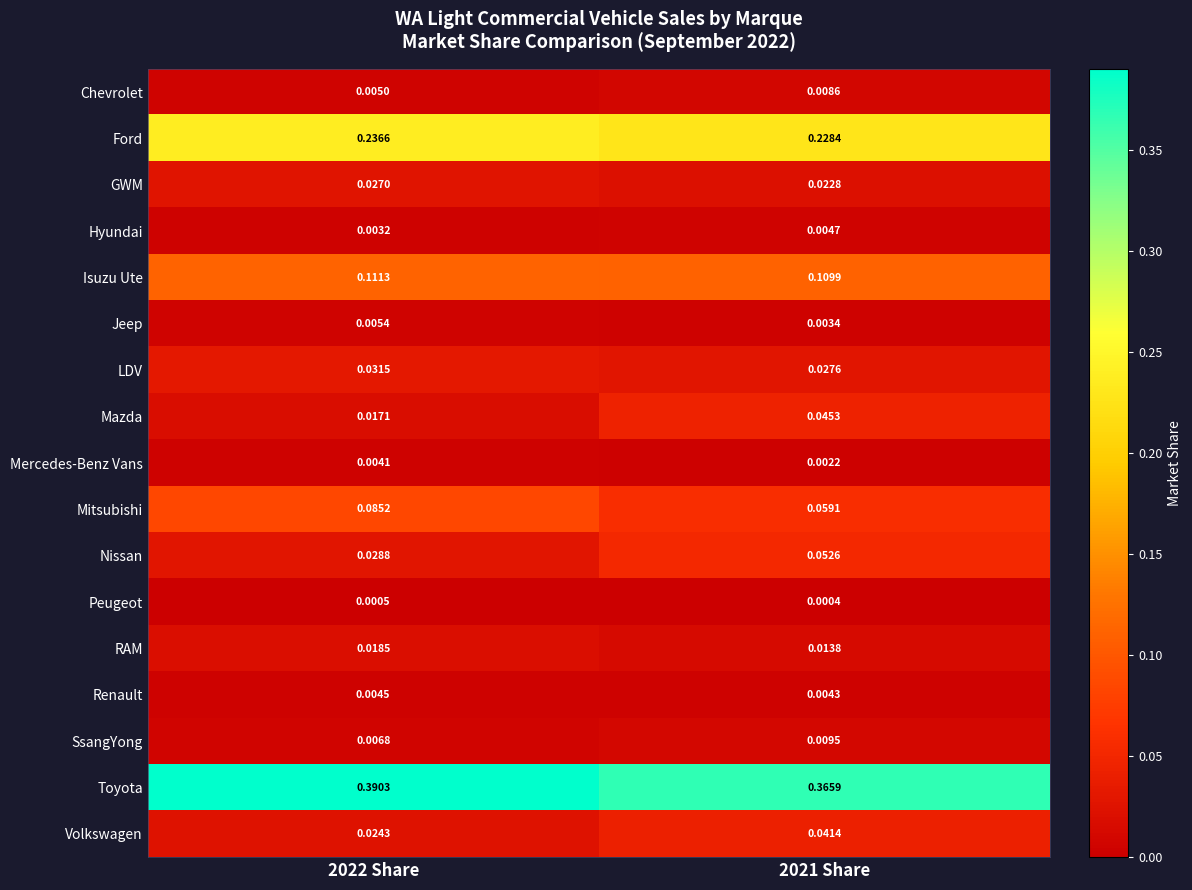

Rank the series by their maximum value, from highest to lowest.

Toyota, Ford, Isuzu Ute, Mitsubishi, Nissan, Mazda, Volkswagen, LDV, GWM, RAM, SsangYong, Chevrolet, Jeep, Hyundai, Renault, Mercedes-Benz Vans, Peugeot